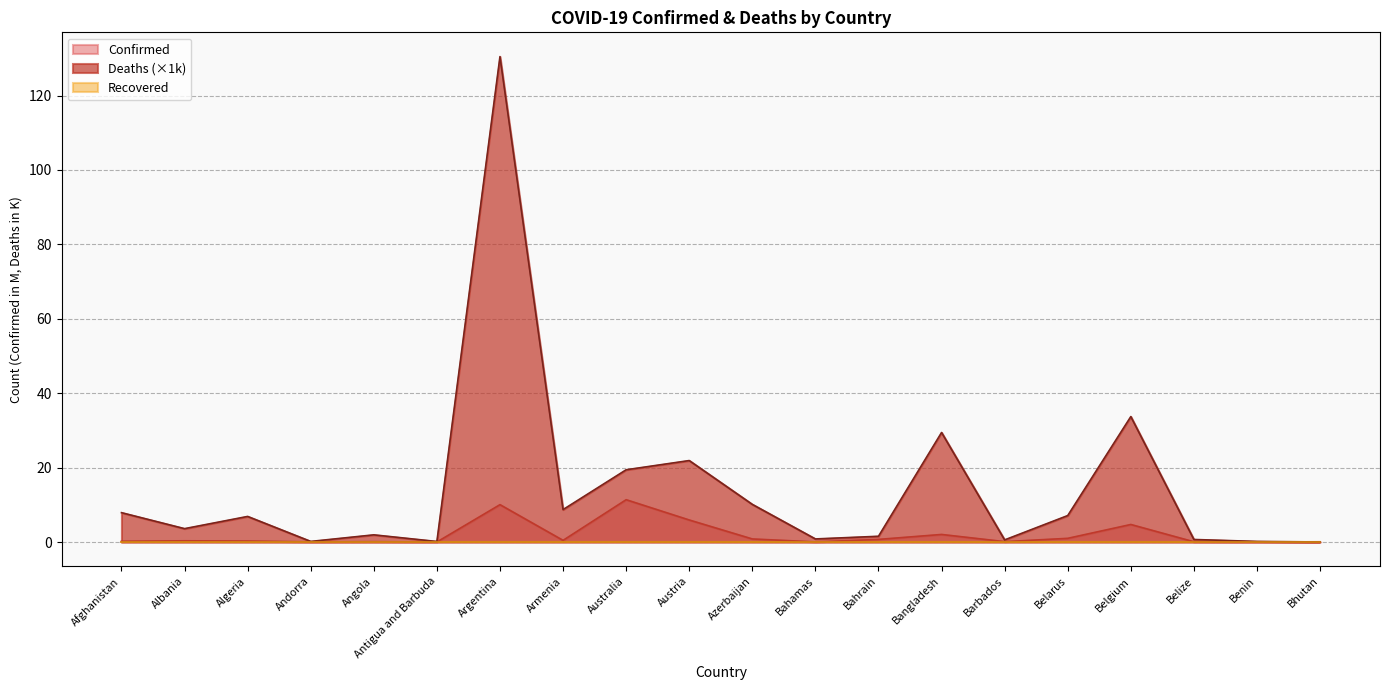

At which category does Deaths reach its first local peak?

Algeria